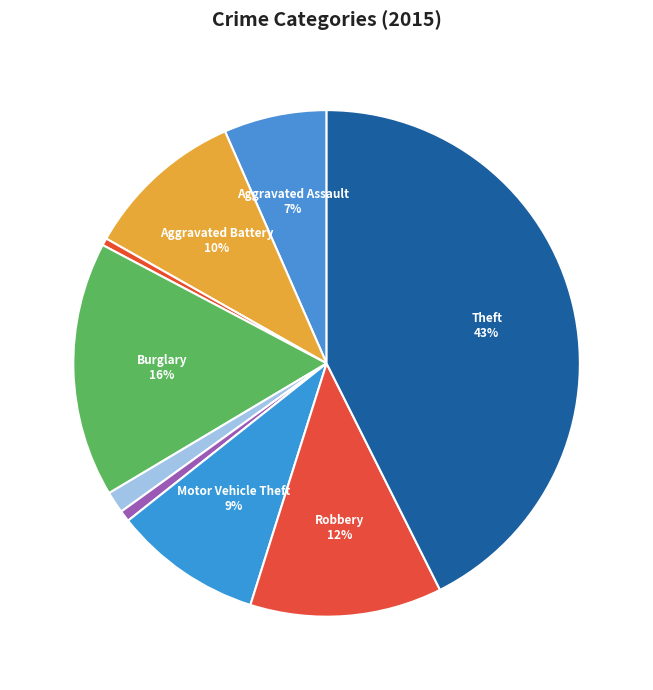

Rank the categories by value from lowest to highest.

Arson, Homicide, Criminal Sexual Assault, Aggravated Assault, Motor Vehicle Theft, Aggravated Battery, Robbery, Burglary, Theft